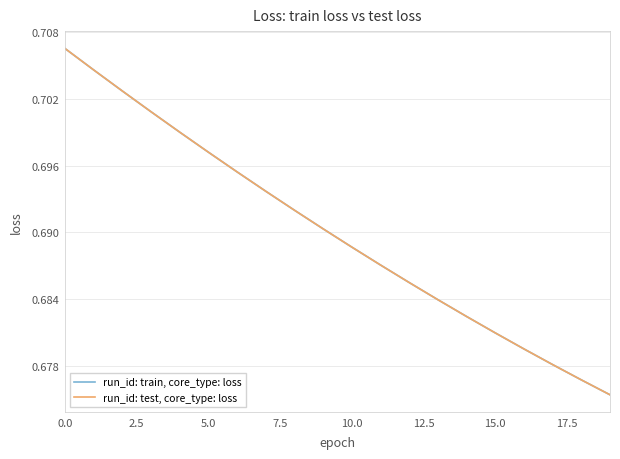

True or false: run_id: train, core_type: loss has more than 0 points higher than both neighbors.

False